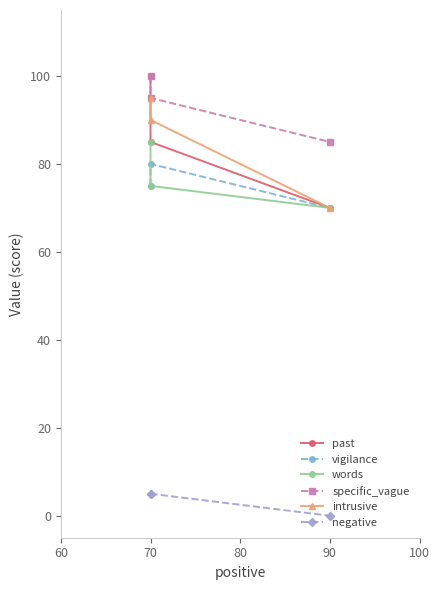

What is the value of the specific_vague point at the 3rd from the left?

85